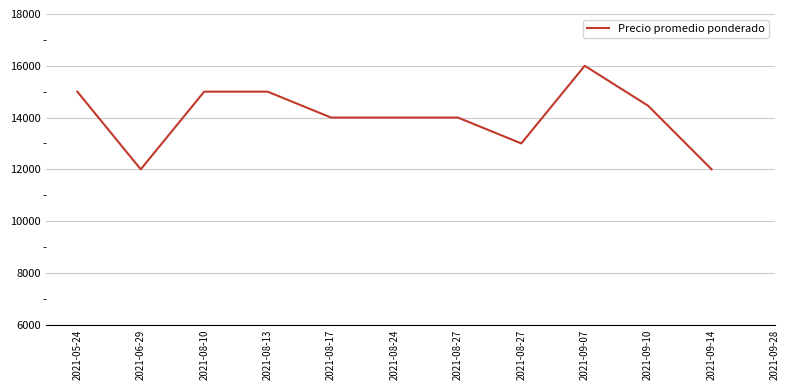

Between 2021-06-29 and 2021-08-27, which is larger?

2021-08-27